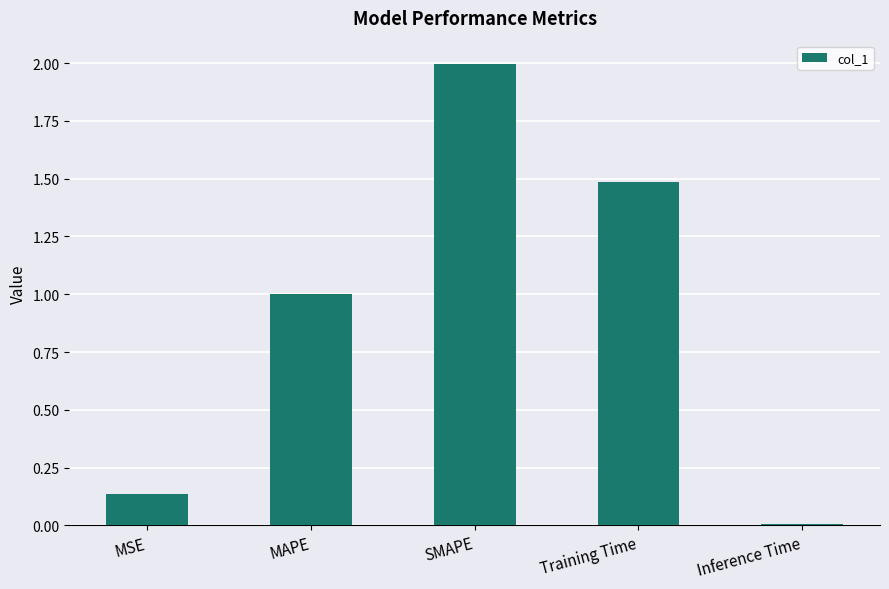

List the labels in order of value, largest first.

SMAPE, Training Time, MAPE, MSE, Inference Time